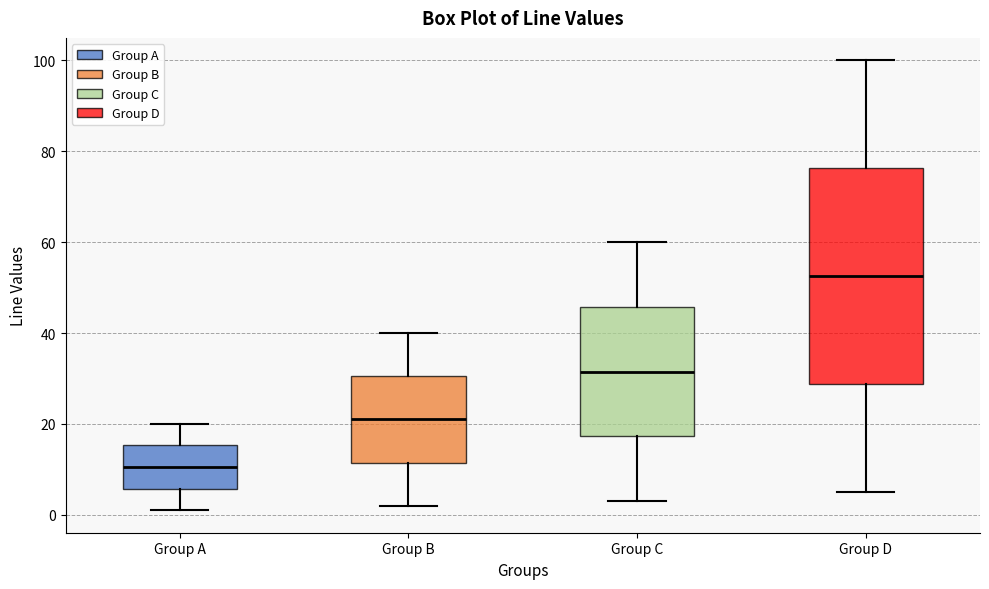

Reading left to right, read every box against the y-axis: the position of its median line, the range the box covers, and the ends of its whiskers. The values are not printed on the chart, so give them approximately, as read against the axis.

Group A: median 10, box 6 to 16, whiskers 2 to 20
Group B: median 22, box 12 to 30, whiskers 2 to 40
Group C: median 32, box 18 to 46, whiskers 4 to 60
Group D: median 52, box 28 to 76, whiskers 6 to 100